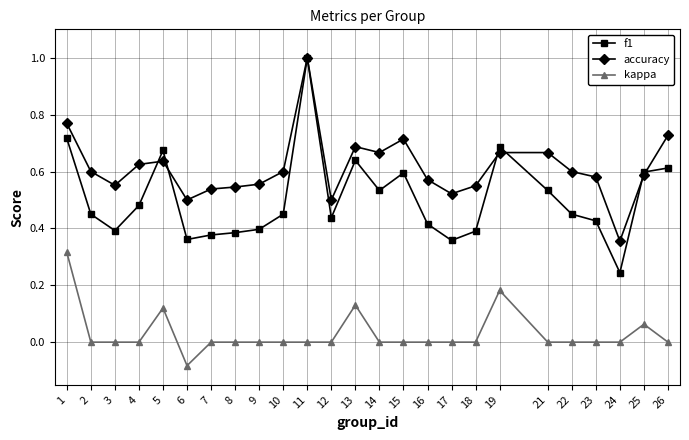

Which series has the largest total across all categories?

accuracy